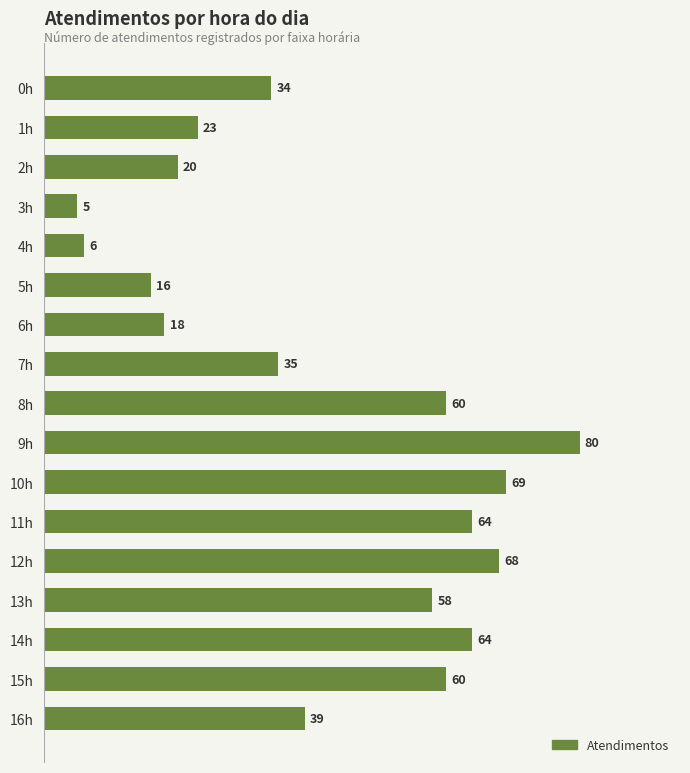

What is the change in value from 7h to 14h?

+29